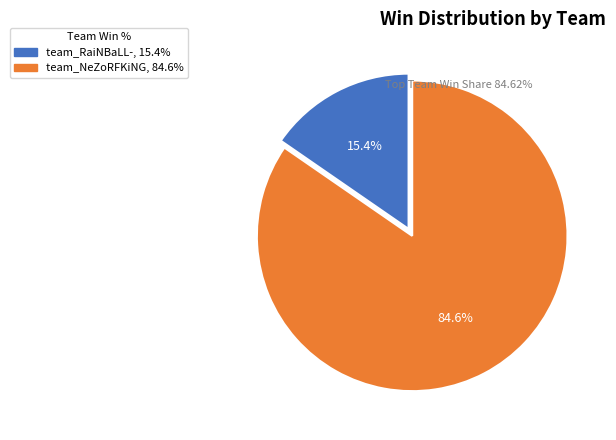

To the nearest percent, what is the average slice percentage?

50%